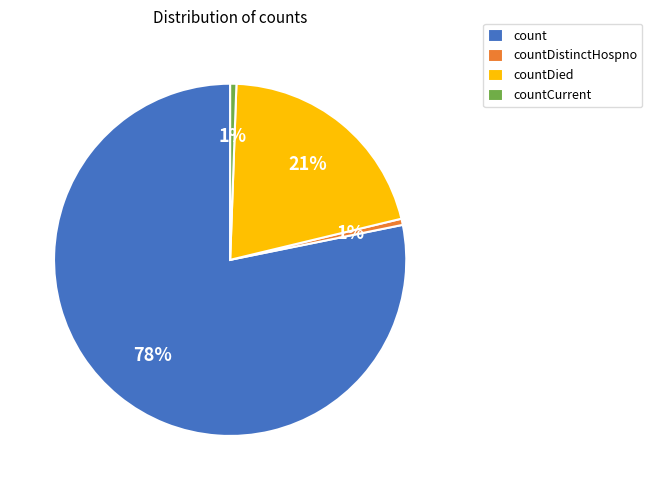

Is there a majority slice in this chart?

Yes